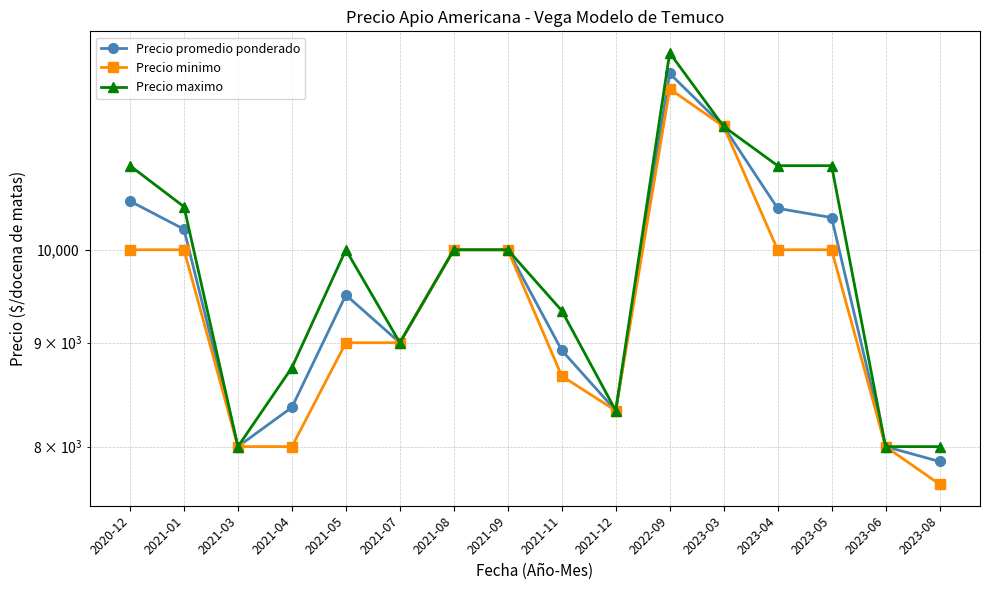

In Precio maximo, how many points are lower than both neighbors (excluding endpoints)?

3